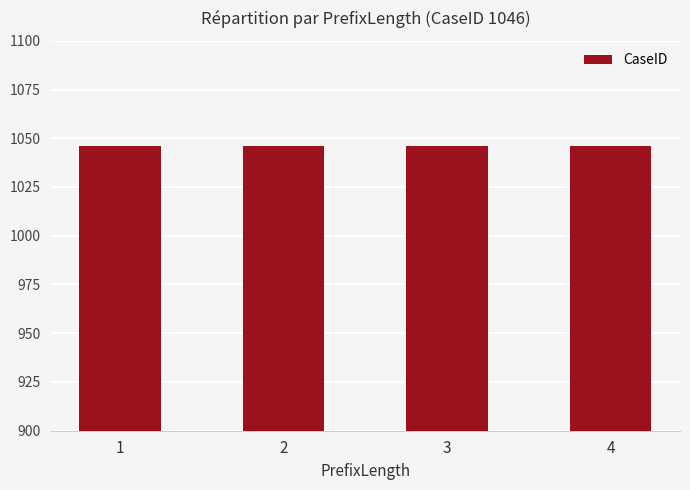

True or false: CaseID has a value of 1046 at 3.

True